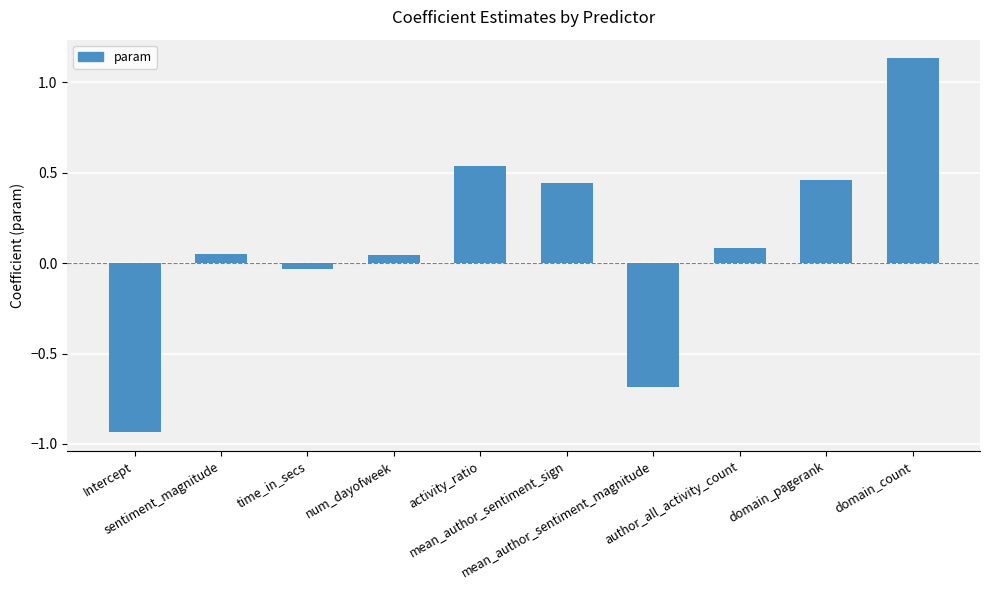

True or false: the data shows 0.7 at domain_pagerank.

False